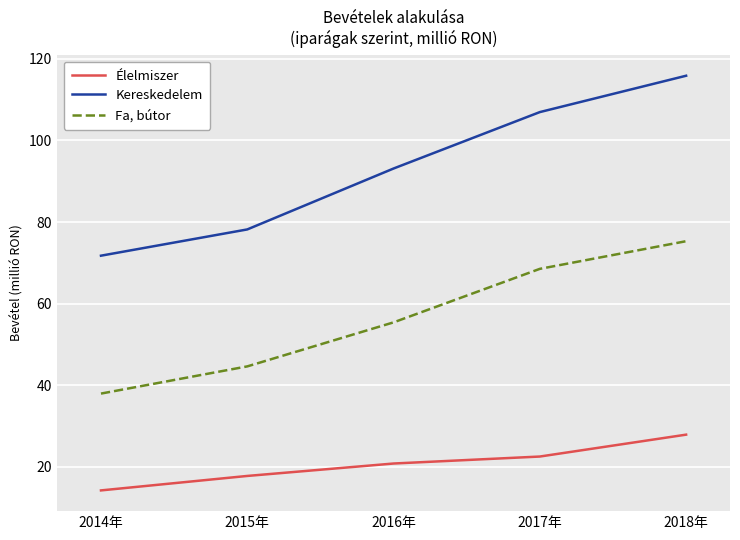

True or false: Élelmiszer has a value of 38.2 at 2018年.

False